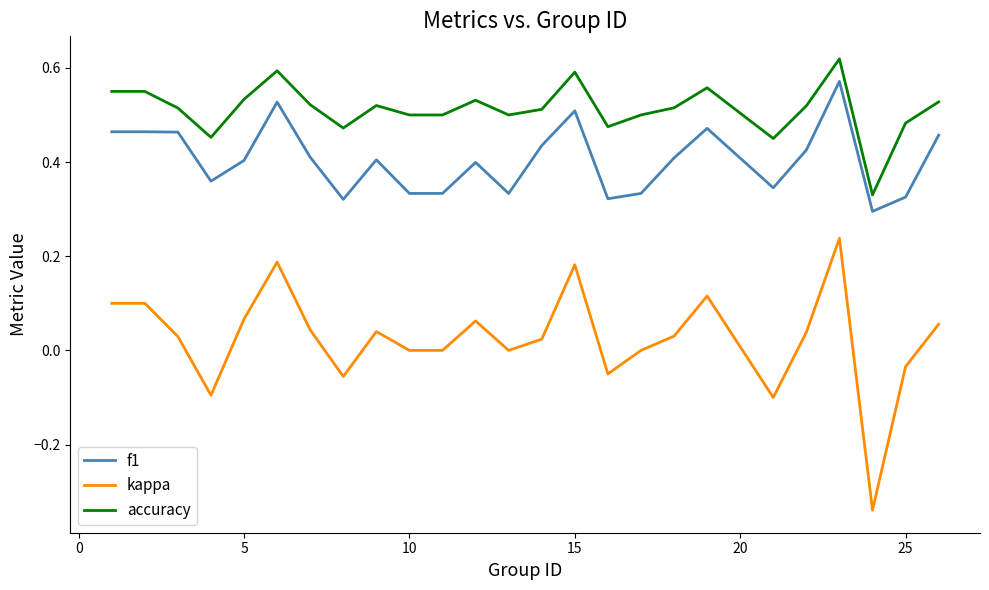

True or false: f1 and accuracy cross at least once.

False